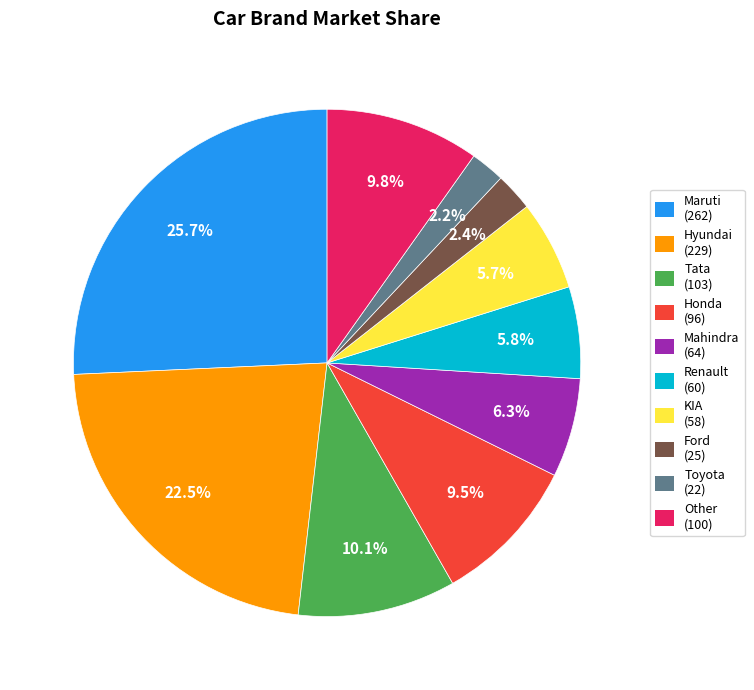

Is there a majority slice in this chart?

No